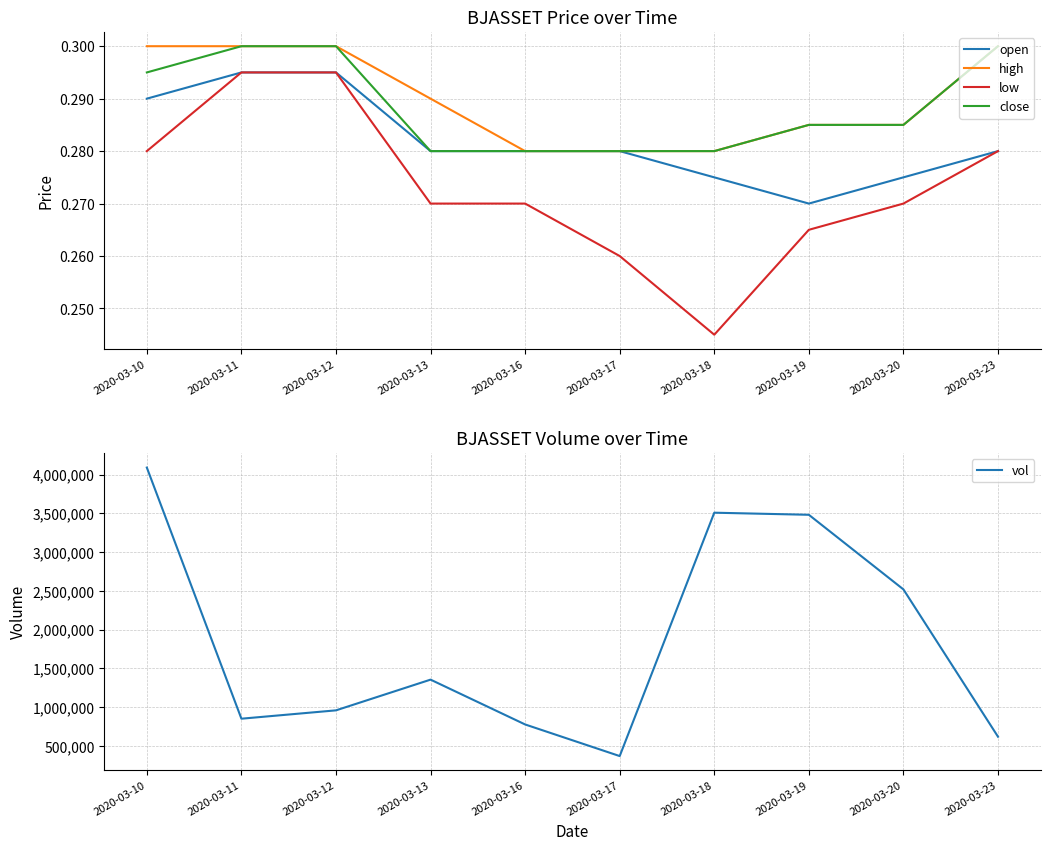

True or false: low and vol cross at least once.

False